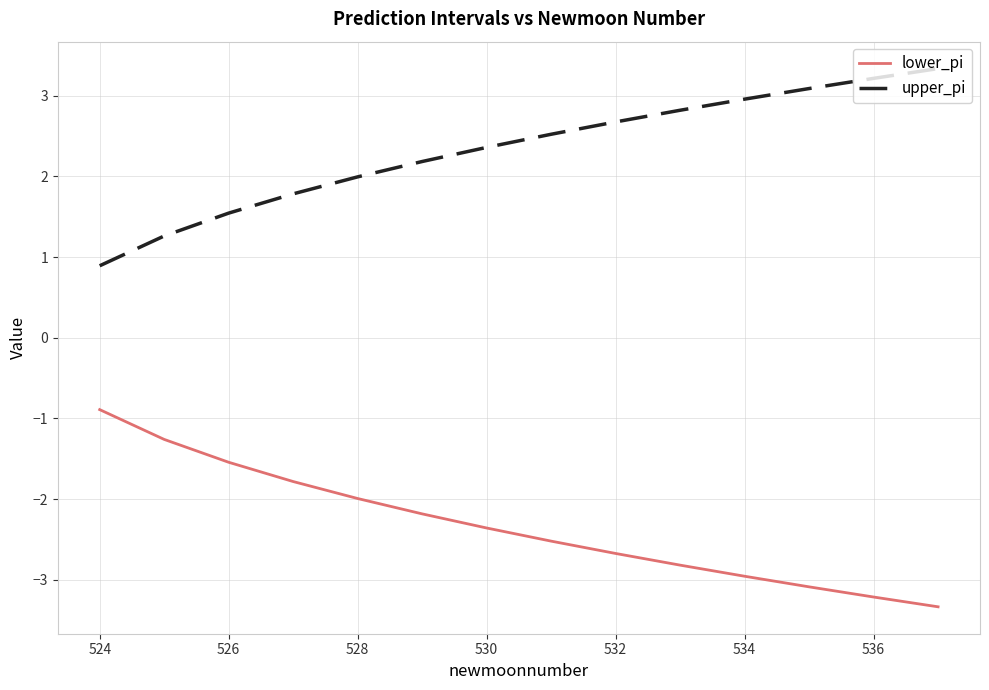

What is the greatest value displayed?

3.3